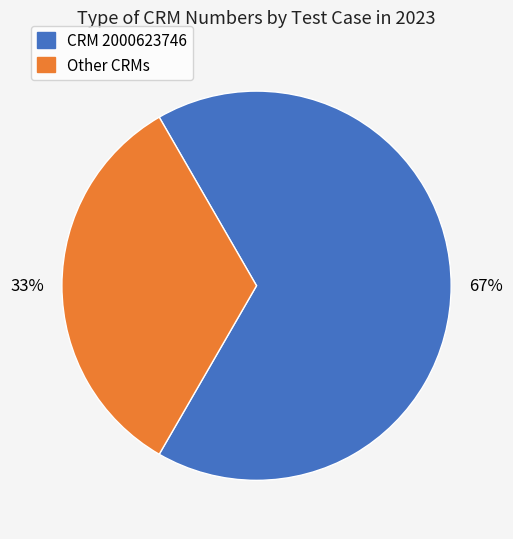

Is there a majority slice in this chart?

Yes